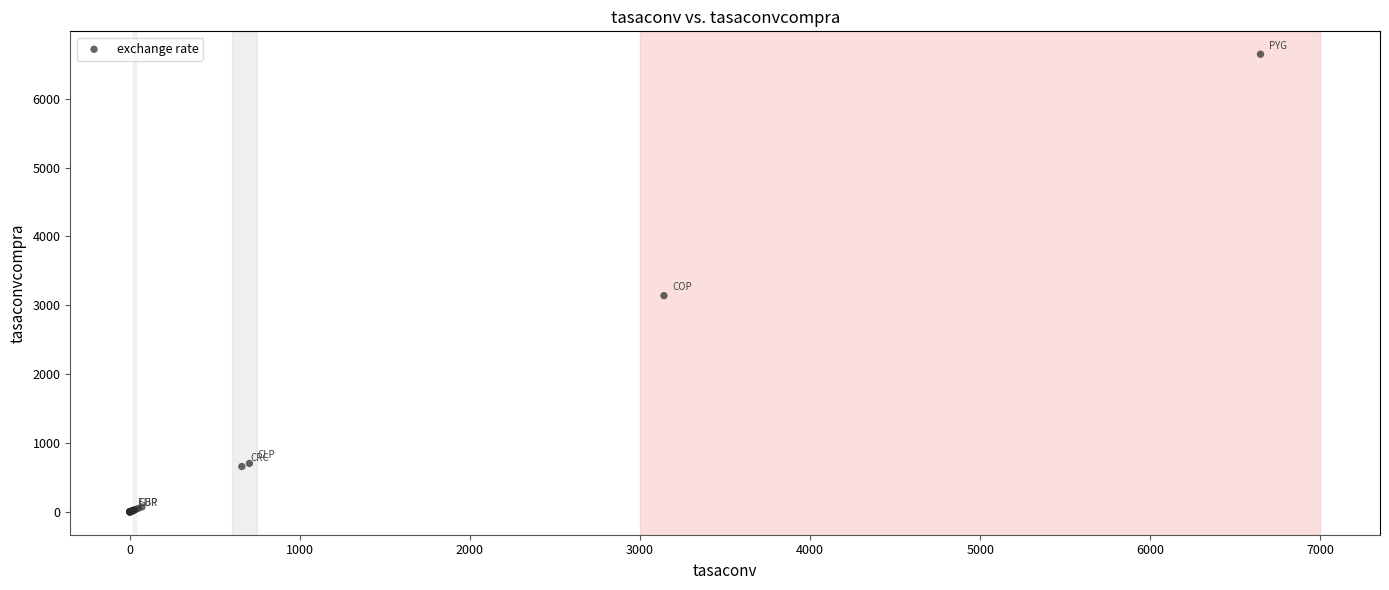

What Y value in the scatter plot is closest to 3324?

3140.7